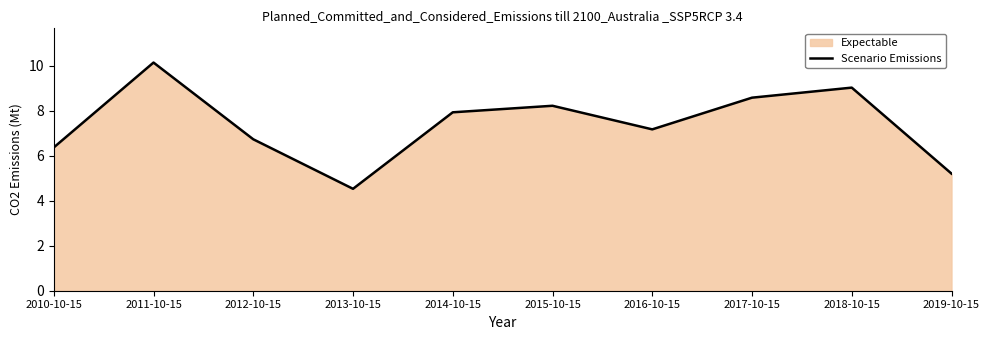

How many series are shown in this chart?

1